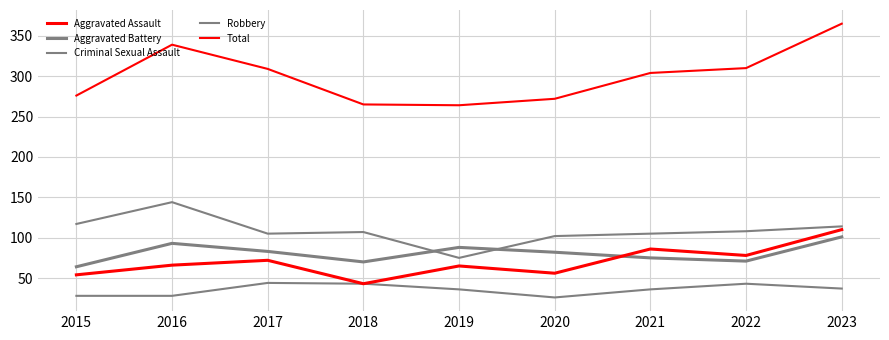

How many lines are shown in the chart?

5